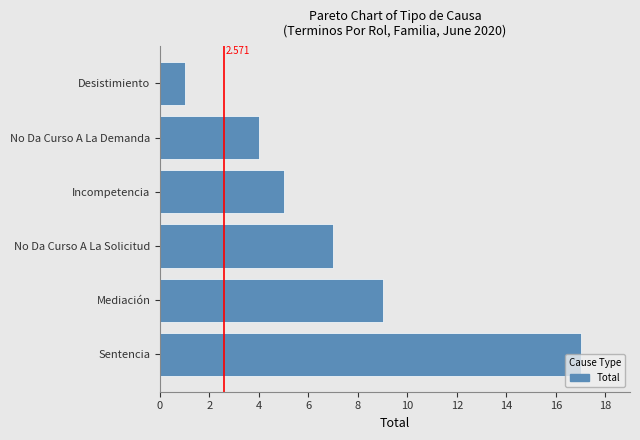

At which category does the chart reach its peak across all series?

Sentencia